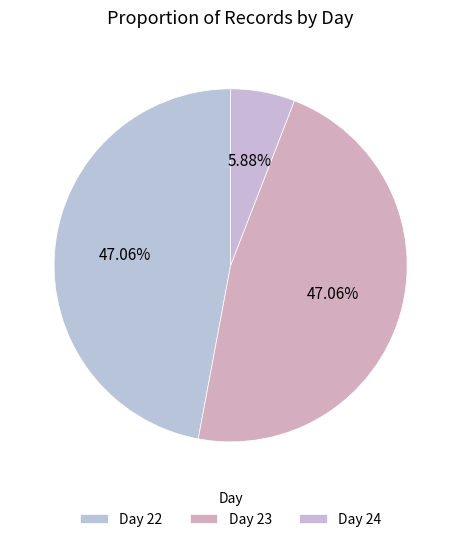

Rank the categories by value from lowest to highest.

Day 24, Day 22, Day 23